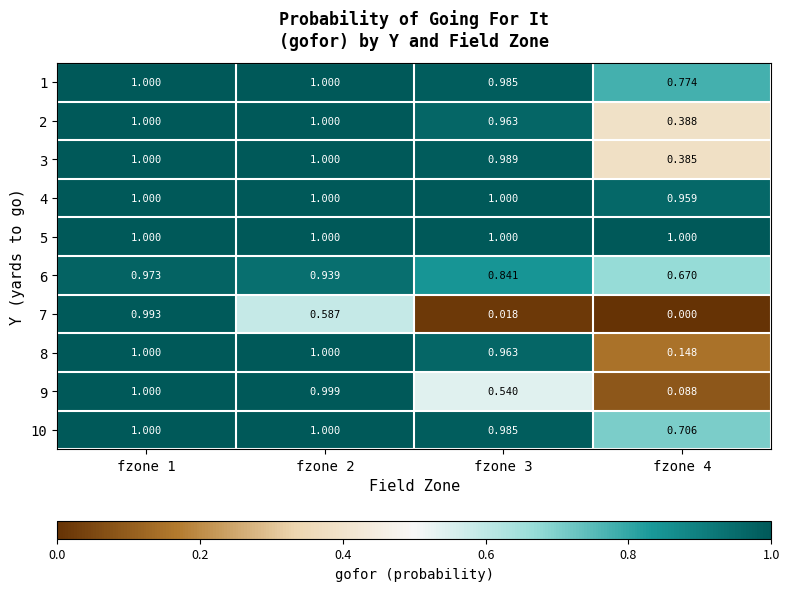

Which series has the largest range (max minus min)?

7